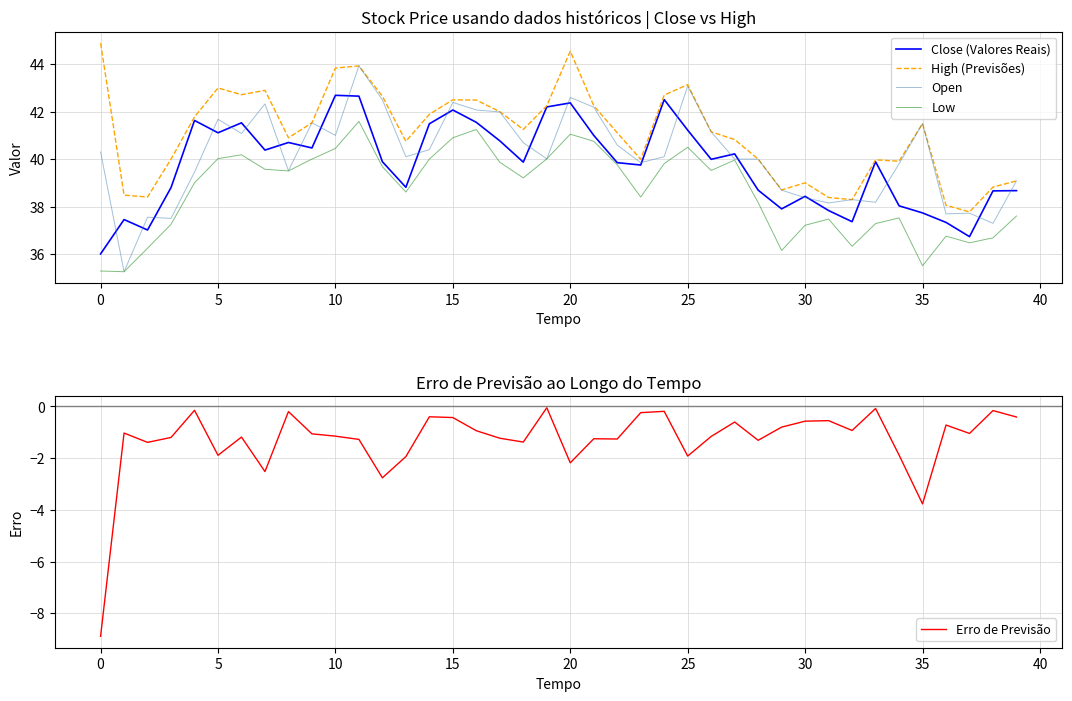

How many interior local peaks does the High (Previsões) series have?

9